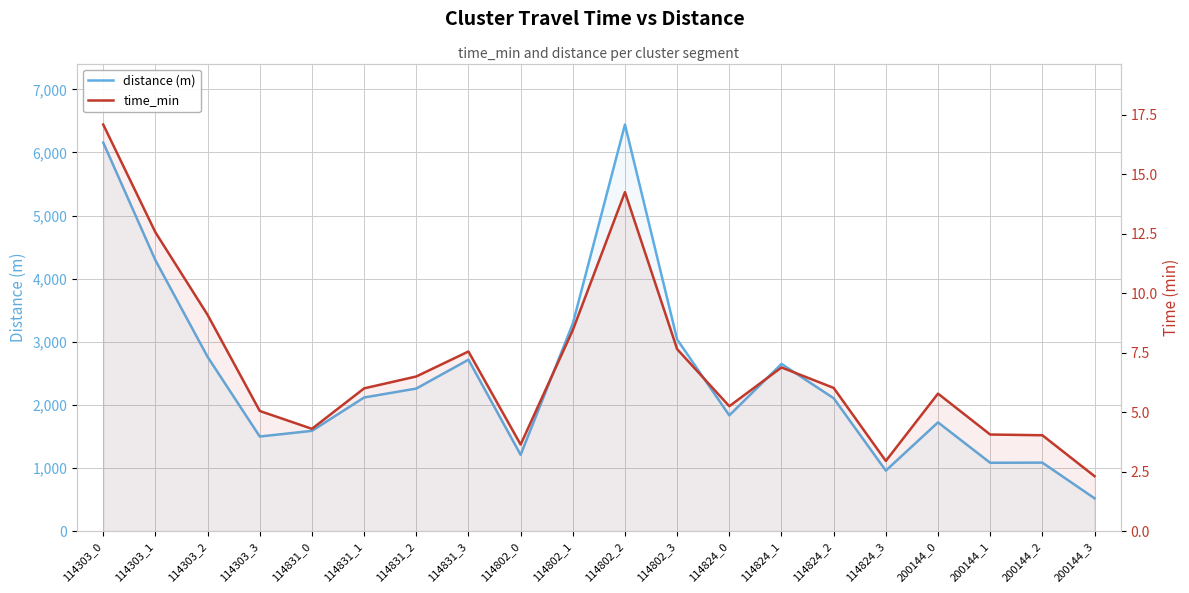

Does the chart display data point markers on the line(s)?

No